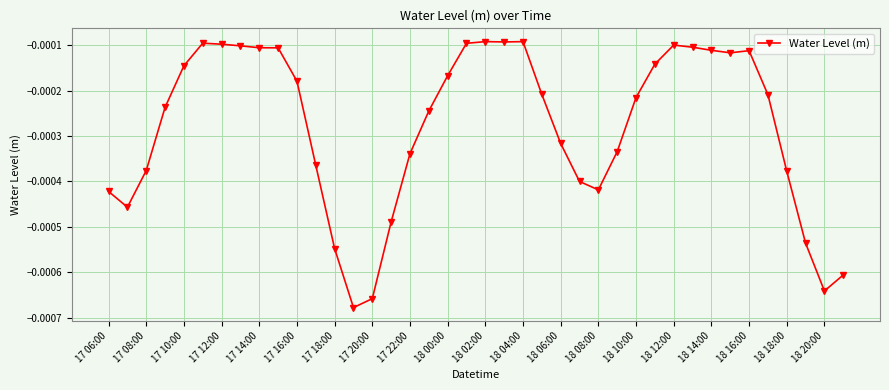

Does the chart have visible grid lines?

Yes